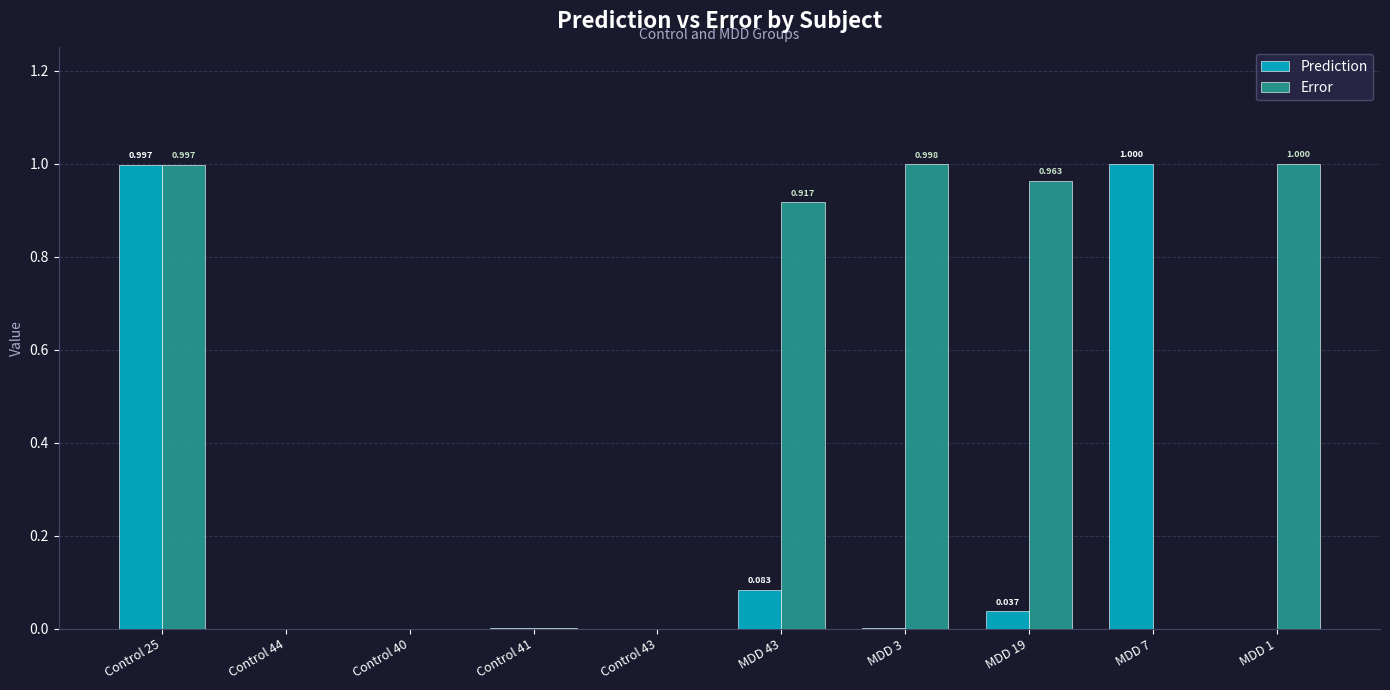

Which series has the largest total across all categories?

Error